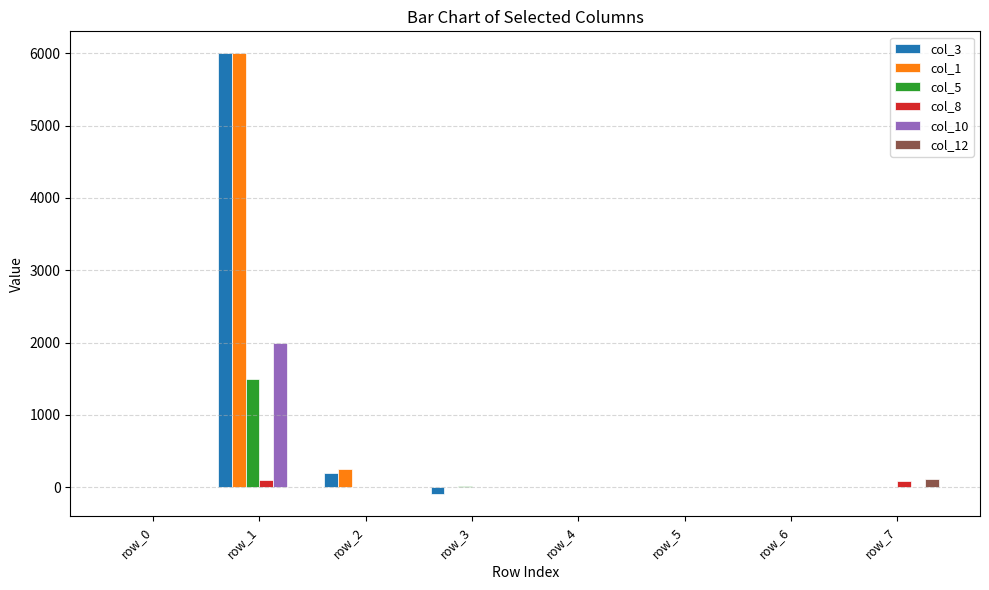

What is the maximum value for col_1?

6000.0